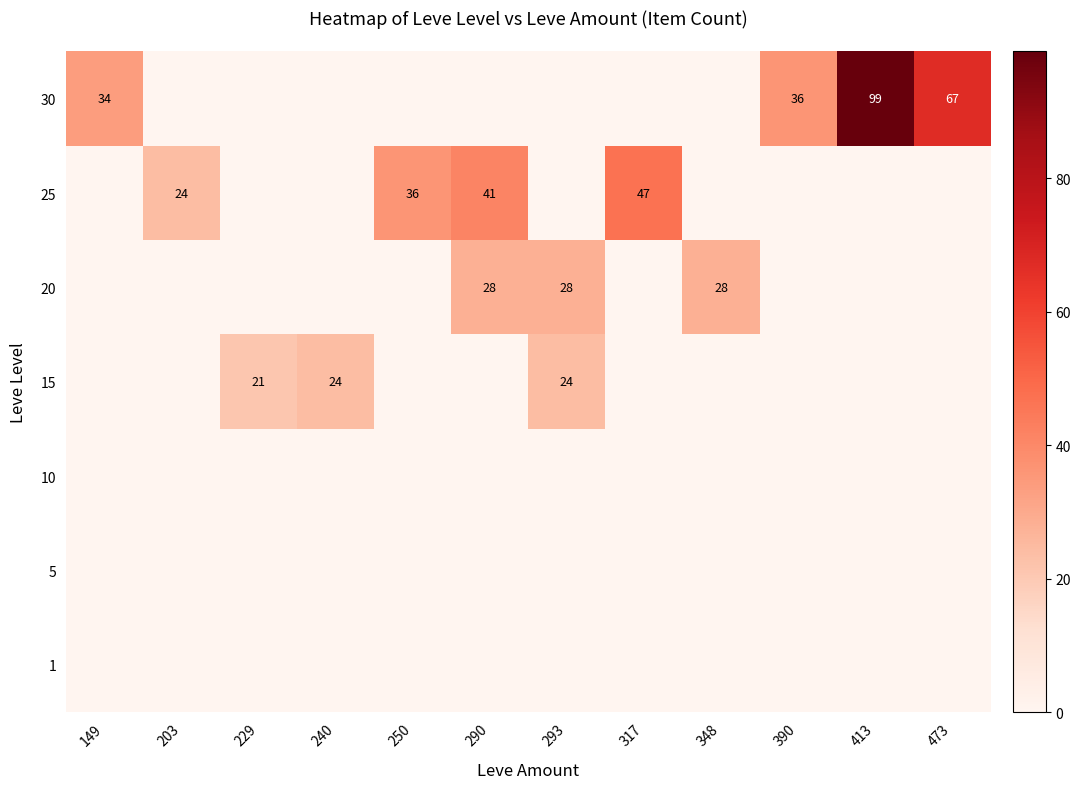

What is the total value across all series at 229?

21